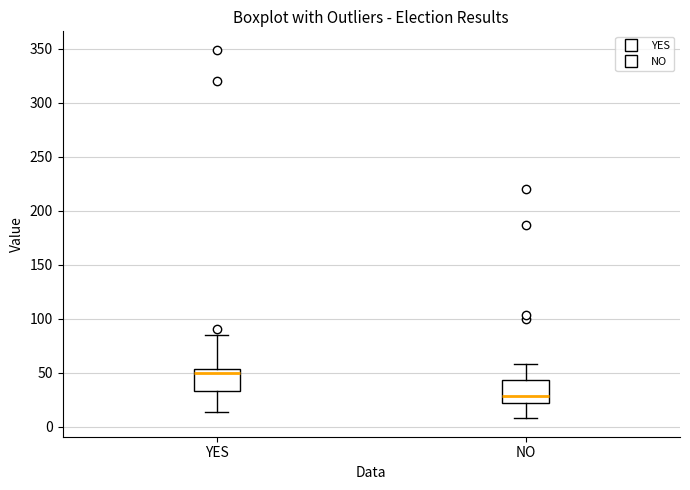

Reading left to right, read every box against the y-axis: the position of its median line, the range the box covers, and the ends of its whiskers. The values are not printed on the chart, so give them approximately, as read against the axis.

YES: median 50, box 35 to 55, whiskers 15 to 85
NO: median 30, box 25 to 45, whiskers 10 to 60